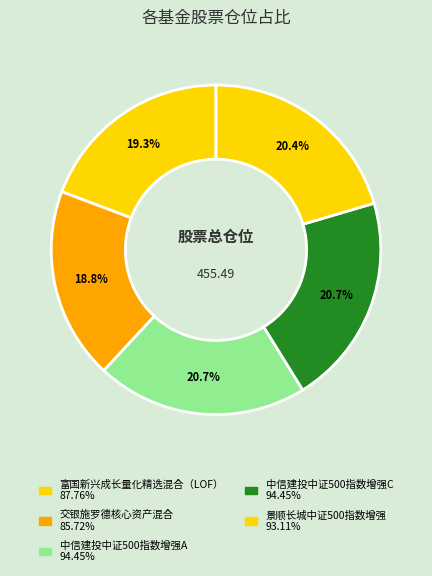

How many slices are in this pie chart?

5